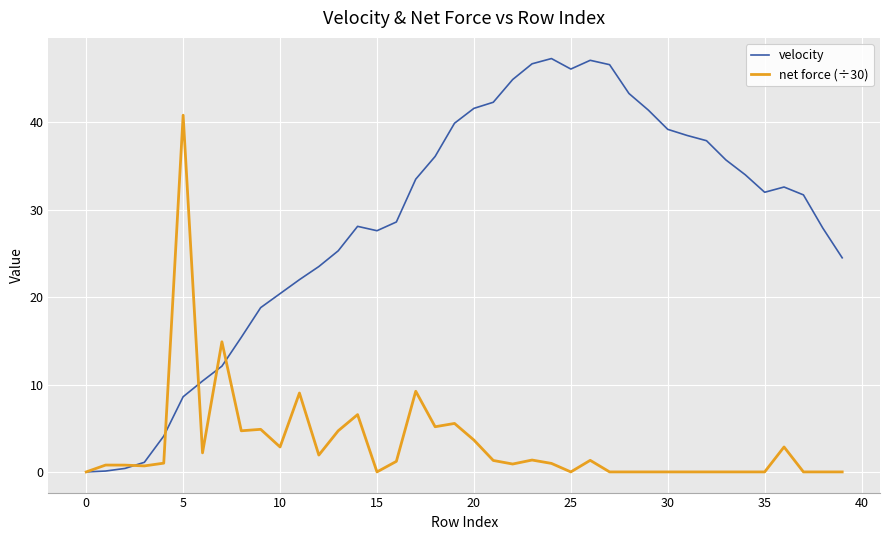

Which series has the largest total across all categories?

velocity